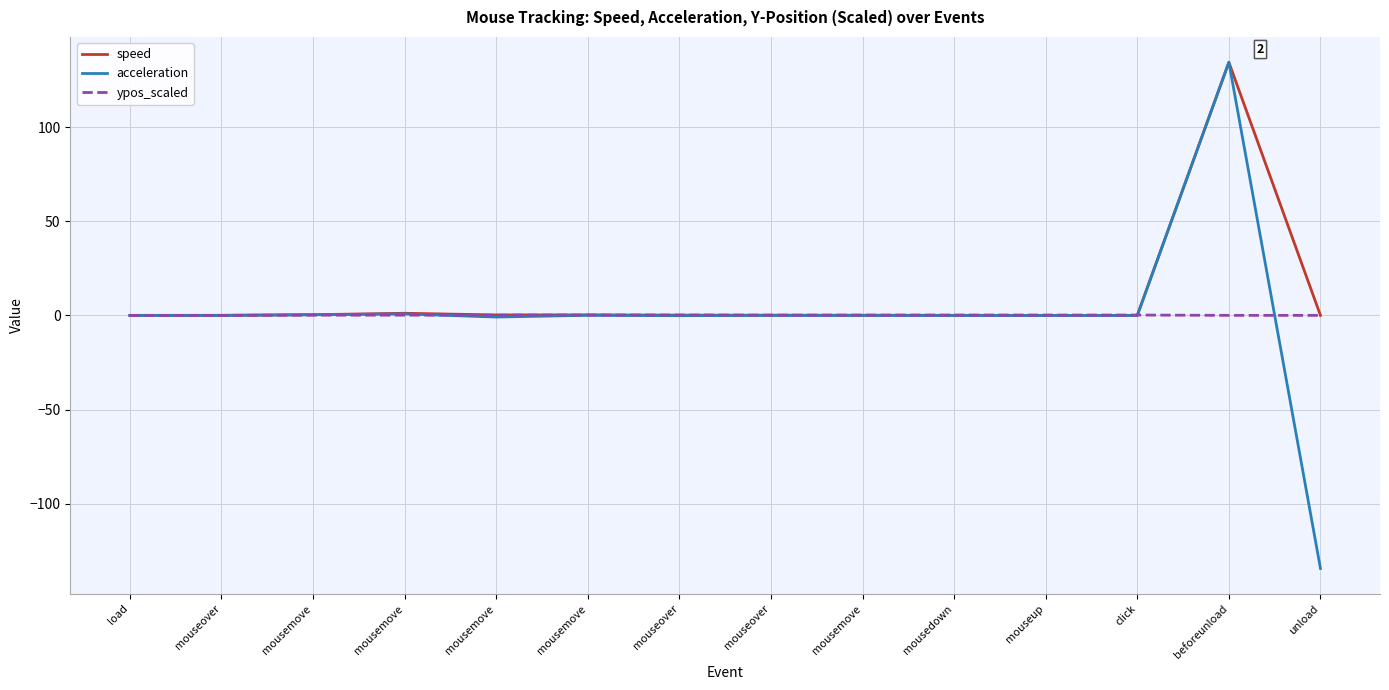

How many lines are shown in the chart?

3